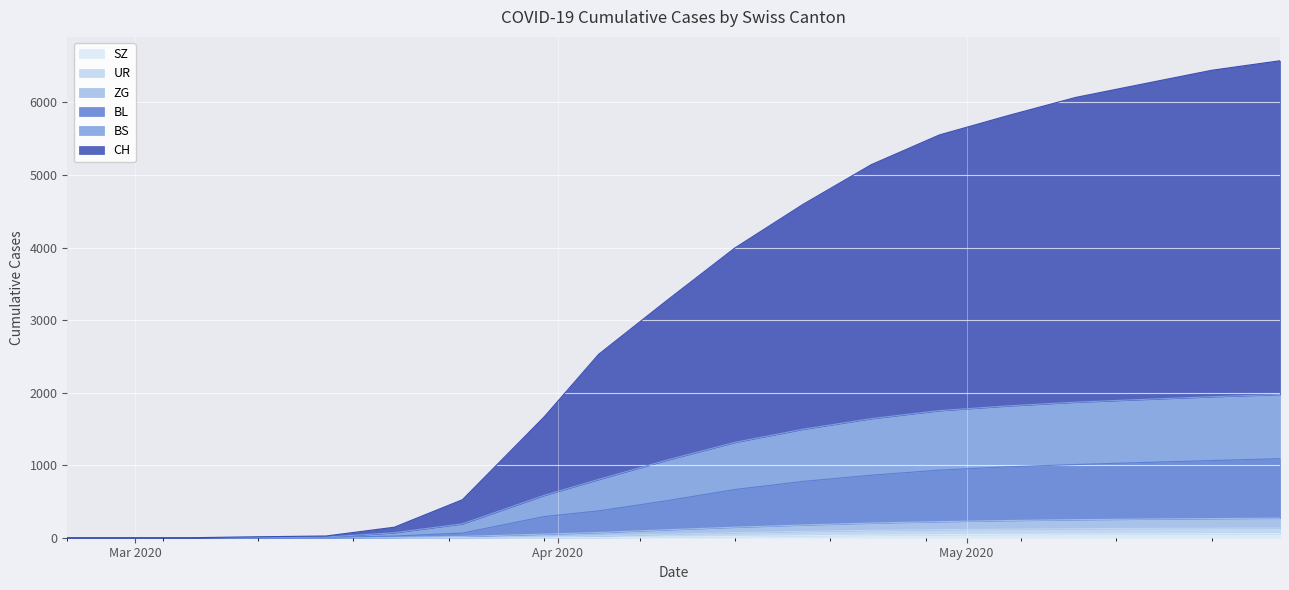

What is the highest value of the CH series?

6575